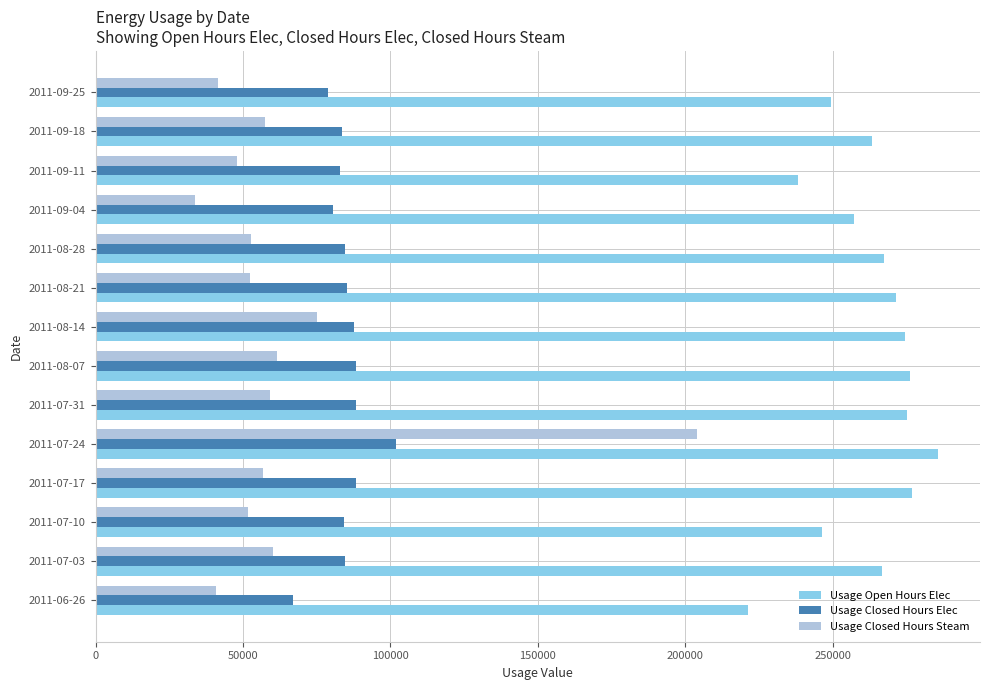

Rank the series at 2011-06-26 from lowest to highest value.

Usage Closed Hours Steam, Usage Closed Hours Elec, Usage Open Hours Elec